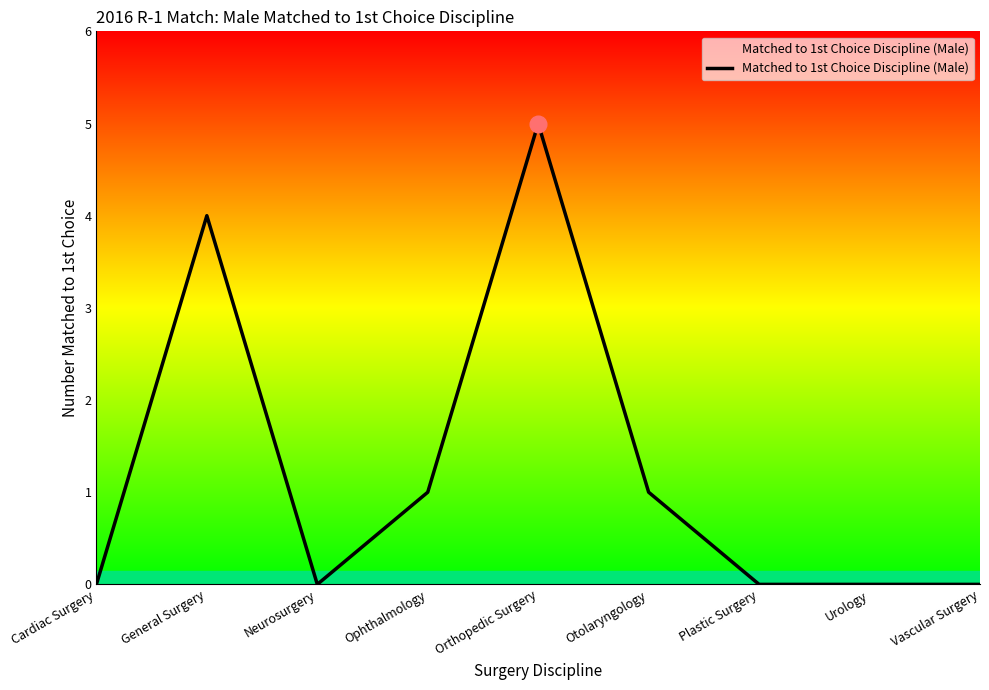

What position from the right is Ophthalmology?

6